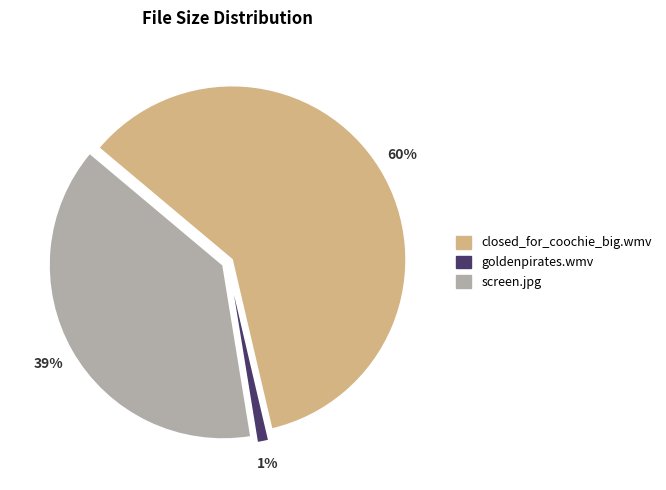

Does screen.jpg account for over 50% of the chart?

No